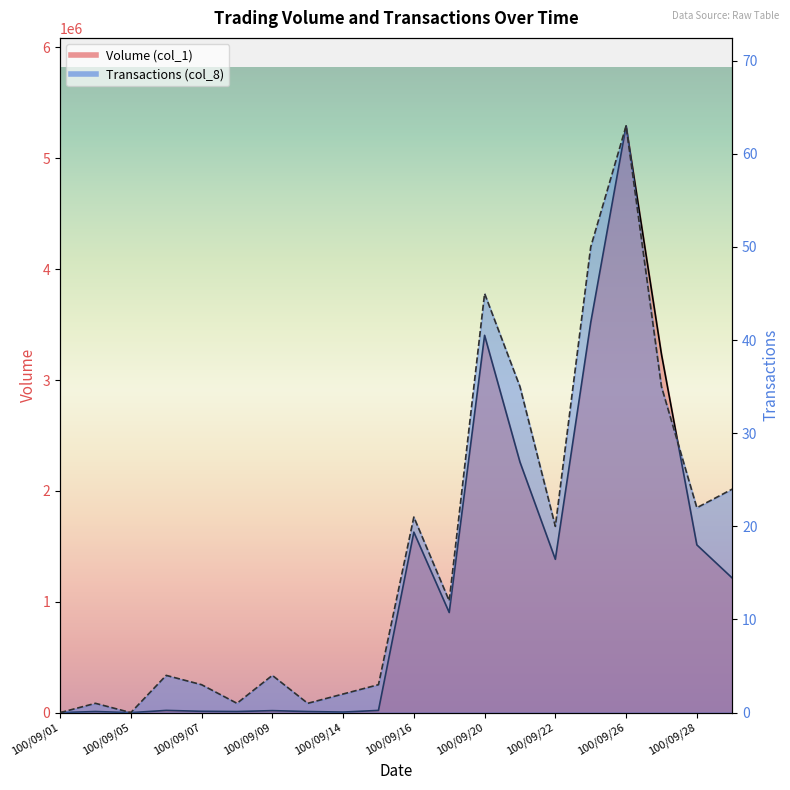

Does the chart have visible grid lines?

No